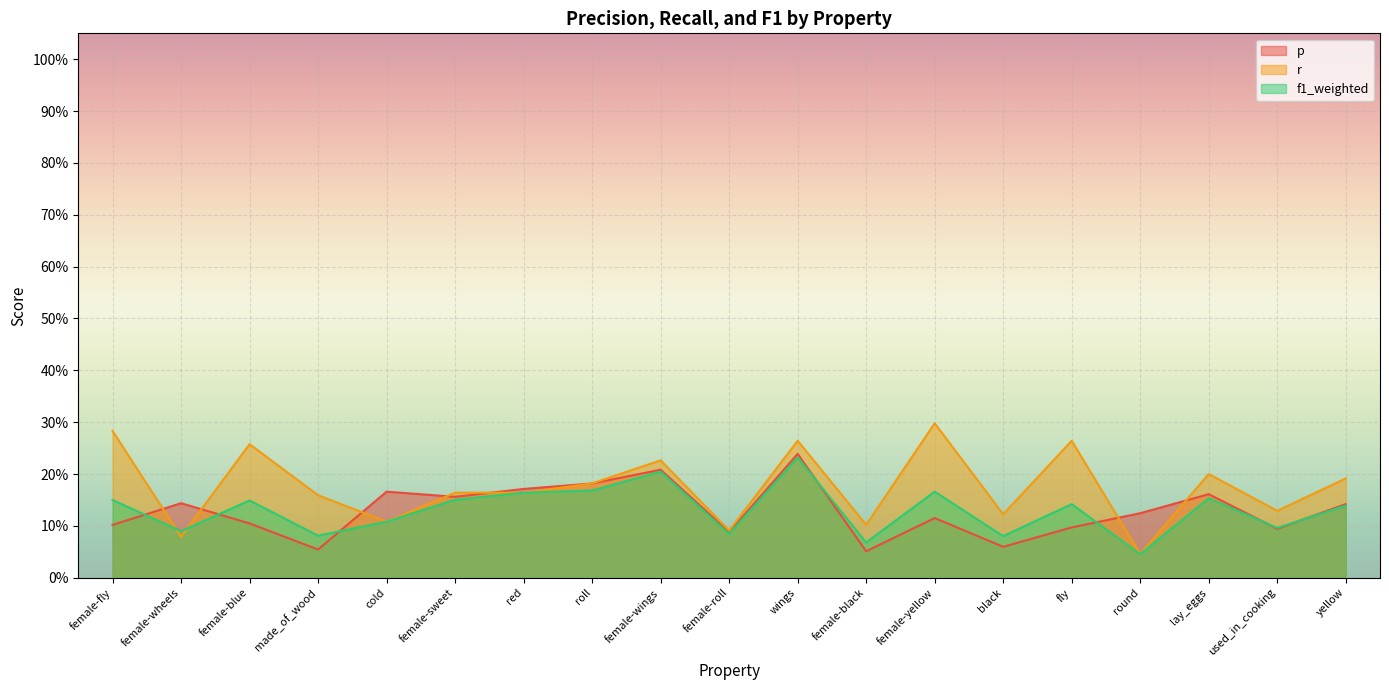

Reading left to right, what are all the values shown in this chart?

p: female-fly=0.1	female-wheels=0.1	female-blue=0.1	made_of_wood=0.1	cold=0.2	female-sweet=0.2	red=0.2	roll=0.2	female-wings=0.2	female-roll=0.1	wings=0.2	female-black=0.1	female-yellow=0.1	black=0.1	fly=0.1	round=0.1	lay_eggs=0.2	used_in_cooking=0.1	yellow=0.1
r: female-fly=0.3	female-wheels=0.1	female-blue=0.3	made_of_wood=0.2	cold=0.1	female-sweet=0.2	red=0.2	roll=0.2	female-wings=0.2	female-roll=0.1	wings=0.3	female-black=0.1	female-yellow=0.3	black=0.1	fly=0.3	round=0.0	lay_eggs=0.2	used_in_cooking=0.1	yellow=0.2
f1_weighted: female-fly=0.1	female-wheels=0.1	female-blue=0.1	made_of_wood=0.1	cold=0.1	female-sweet=0.2	red=0.2	roll=0.2	female-wings=0.2	female-roll=0.1	wings=0.2	female-black=0.1	female-yellow=0.2	black=0.1	fly=0.1	round=0.0	lay_eggs=0.2	used_in_cooking=0.1	yellow=0.1